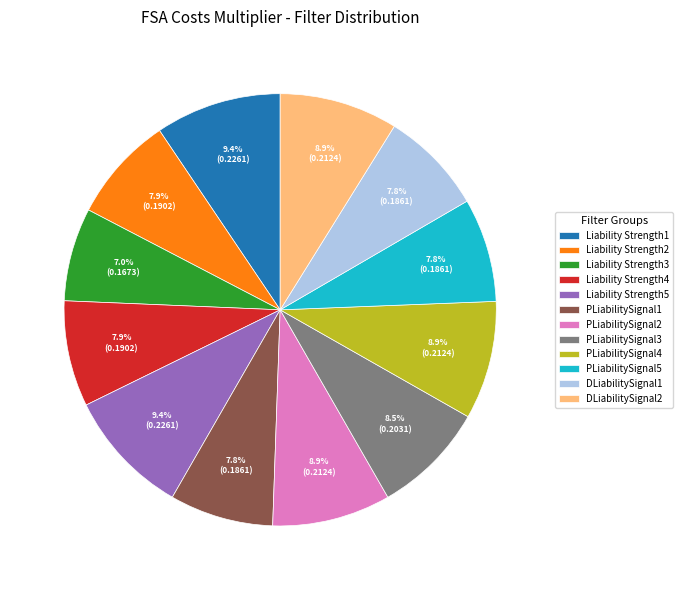

What is the smallest slice in the pie chart?

Liability Strength3